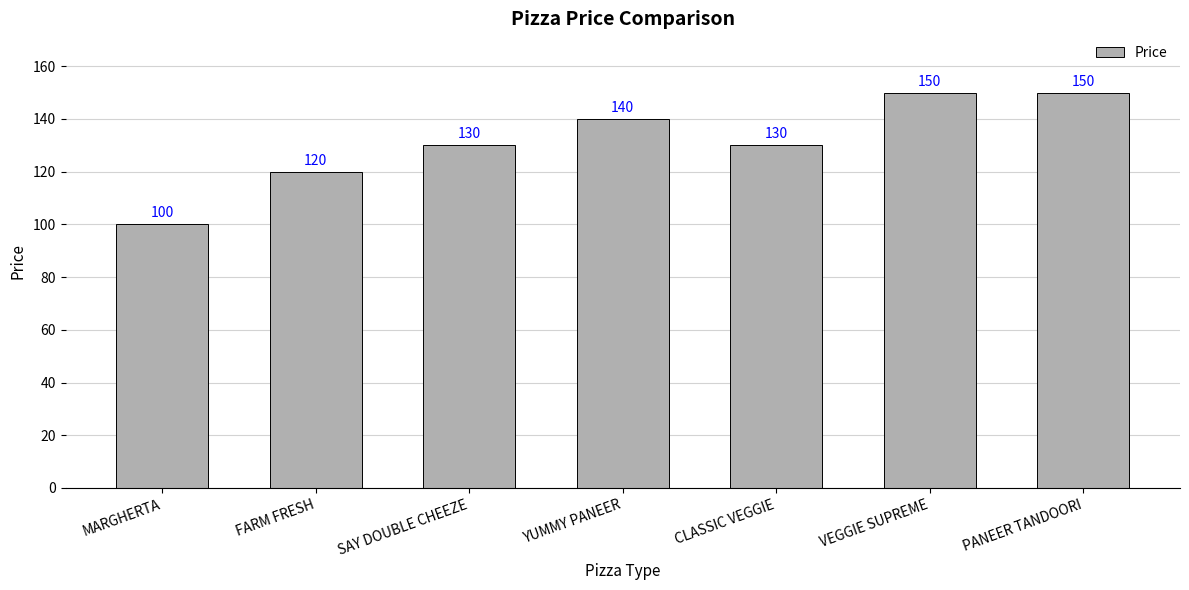

Reading left to right, what are all the values shown in this chart?

100	120	130	140	130	150	150